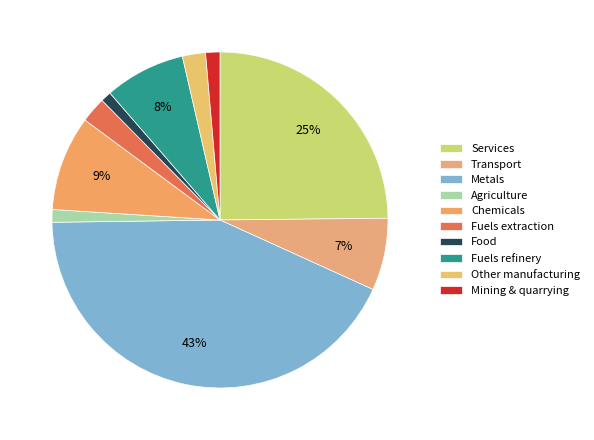

What percentage is the Food slice, to the nearest percent?

1%